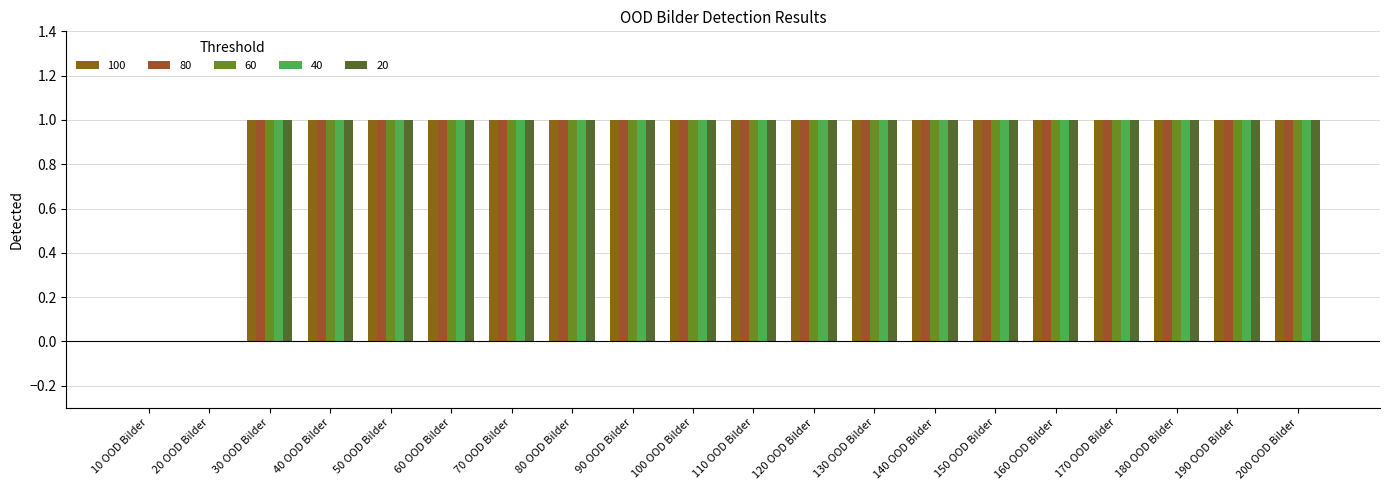

How many distinct data groups are displayed?

5